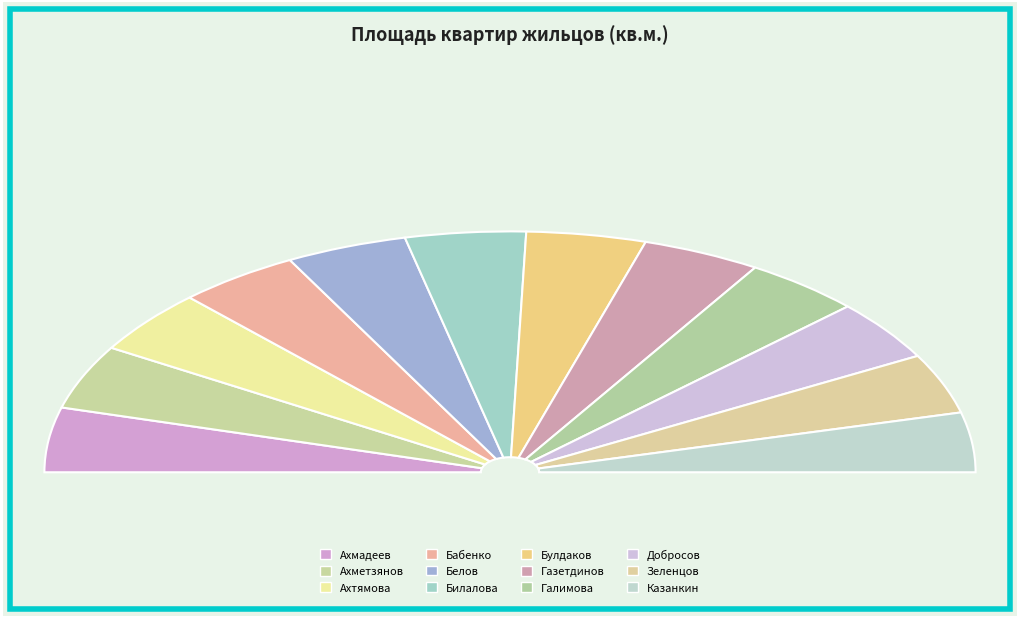

Which category has the smallest portion of the pie?

Казанкин